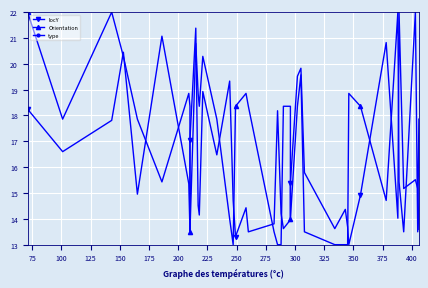

Reading right to left, extract all data points from this chart.

locY: 13.6	15.2	15.5	15.2	22.0	14.0	20.8	14.9	13.0	13.7	14.4	13.6	15.8	19.8	19.5	15.4	14.0	13.6	14.2	18.2	13.8	13.5	14.4	13.3	14.7	19.3	16.5	18.9	14.1	14.5	21.4	17.1	13.5	15.4	21.1	15.0	20.4	17.8	16.6	18.2
Orientation: 17.9	13.5	22.0	13.5	15.4	22.0	14.7	18.4	18.9	13.0	13.0	13.0	13.5	19.6	18.4	14.0	18.4	18.4	13.0	13.0	13.5	18.4	18.9	18.4	13.0	14.0	17.9	20.3	18.4	18.9	20.8	13.5	18.4	18.9	15.4	17.9	20.3	22.0	17.9	22.0
type: 28.0	28.0	28.0	28.0	28.0	28.0	28.0	28.0	28.0	28.0	28.0	28.0	28.0	28.0	28.0	28.0	28.0	28.0	28.0	28.0	28.0	28.0	28.0	28.0	28.0	28.0	28.0	28.0	28.0	28.0	28.0	28.0	28.0	28.0	28.0	28.0	28.0	28.0	28.0	28.0